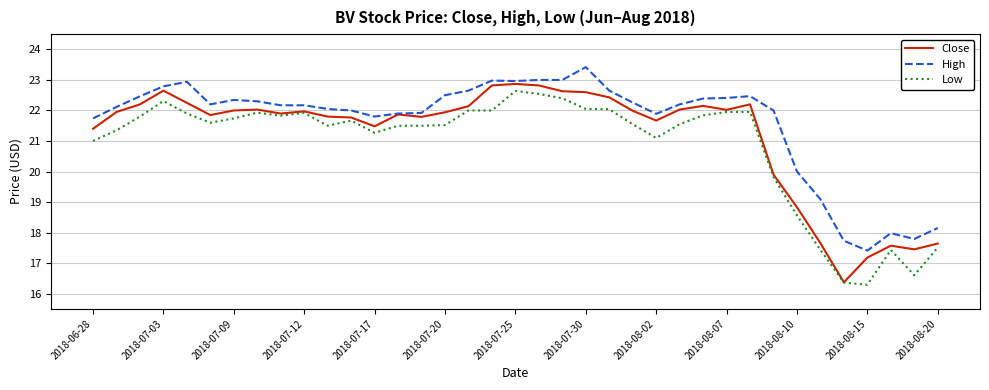

Rank the series by their average value, from highest to lowest.

High, Close, Low